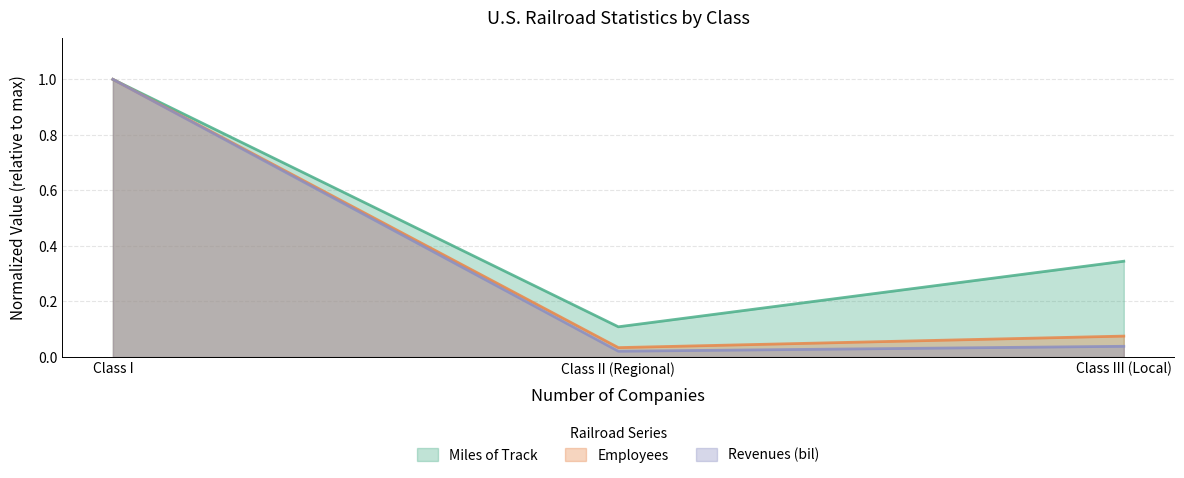

Does the chart have visible grid lines?

Yes